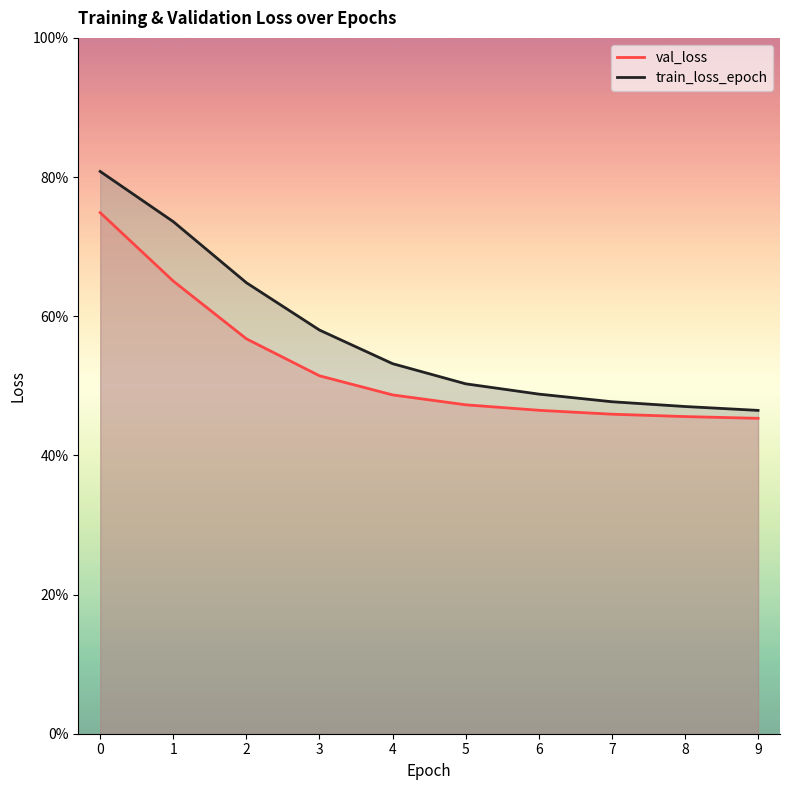

Reading left to right, transcribe all the data shown in this chart.

val_loss: 0=0.7	1=0.7	2=0.6	3=0.5	4=0.5	5=0.5	6=0.5	7=0.5	8=0.5	9=0.5
train_loss_epoch: 0=0.8	1=0.7	2=0.6	3=0.6	4=0.5	5=0.5	6=0.5	7=0.5	8=0.5	9=0.5